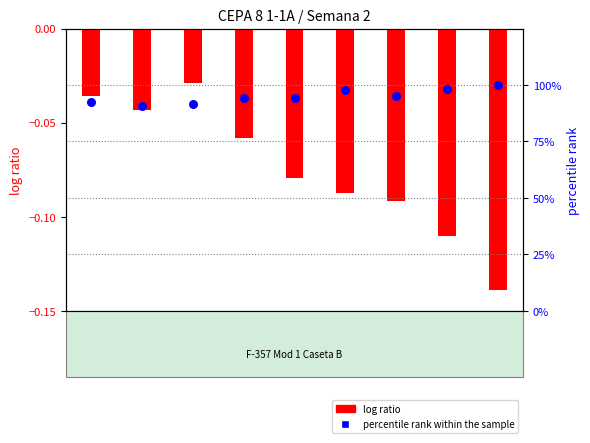

Which series has the largest total across all categories?

percentile rank within the sample